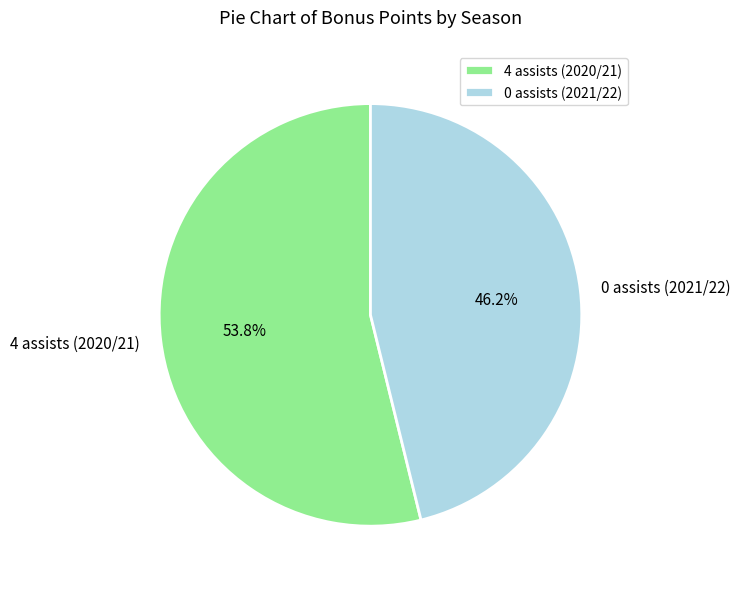

How many segments does this pie chart have?

2